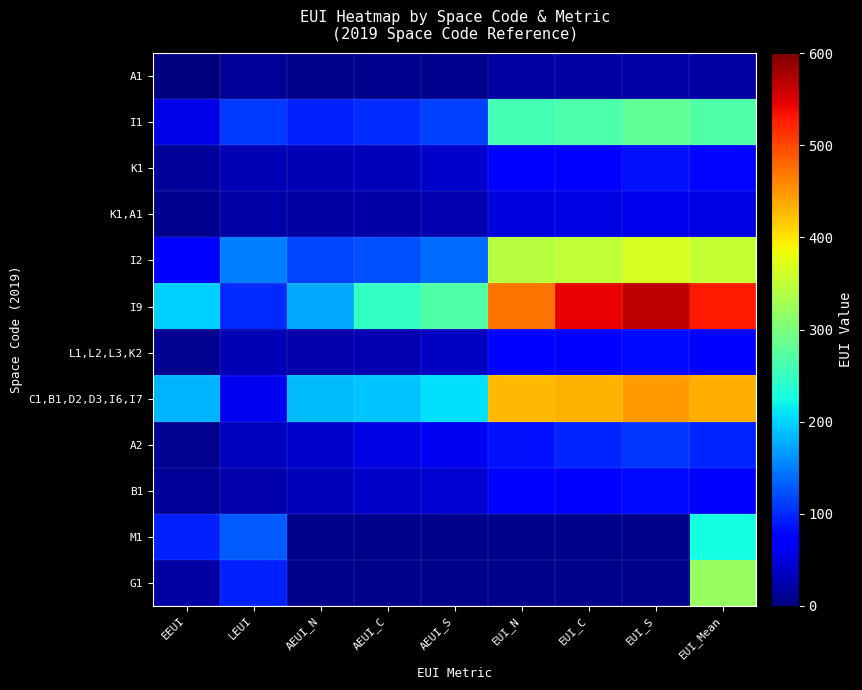

What is the sum of the A1 values at AEUI_C and EUI_N?

27.8